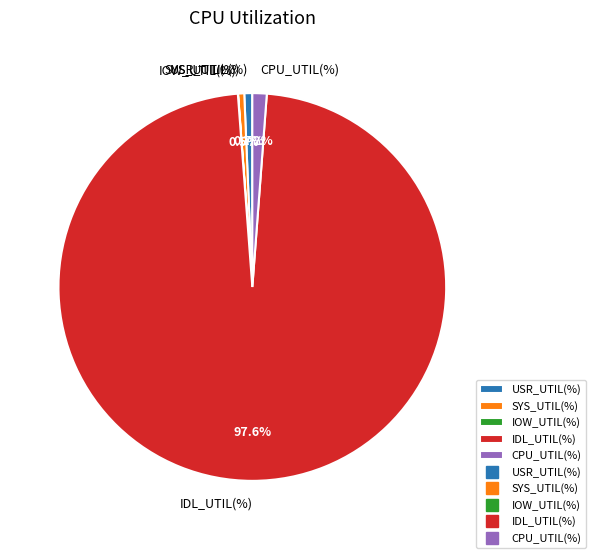

What is the largest slice in the pie chart?

IDL_UTIL(%)